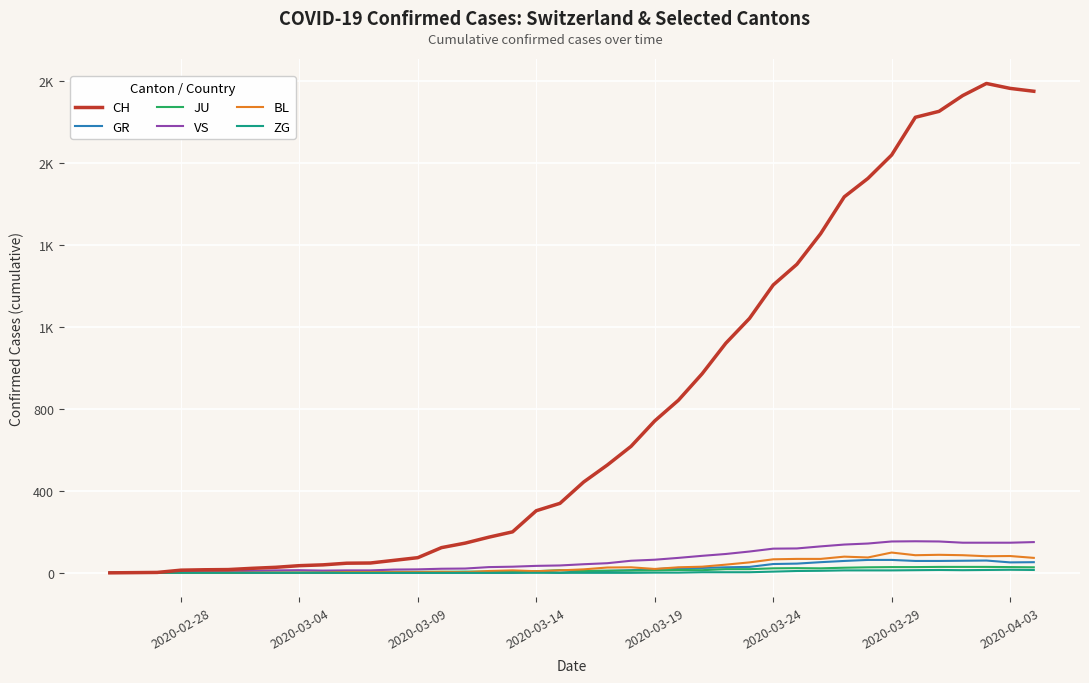

Does the chart display data point markers on the line(s)?

No